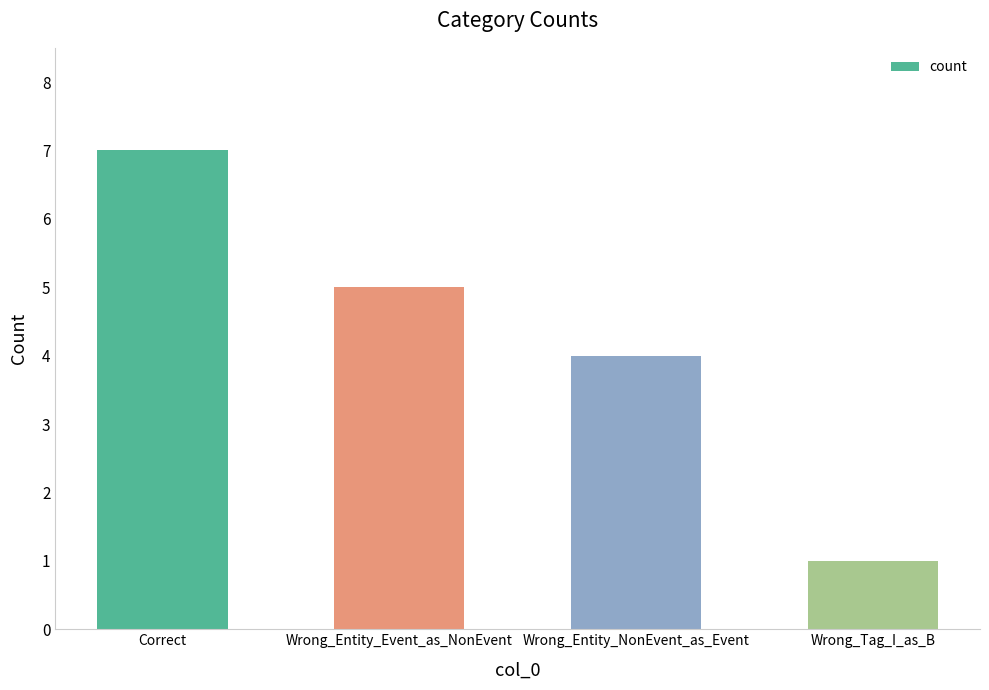

Reading left to right, list all the values displayed in this chart.

Correct=7	Wrong_Entity_Event_as_NonEvent=5	Wrong_Entity_NonEvent_as_Event=4	Wrong_Tag_I_as_B=1